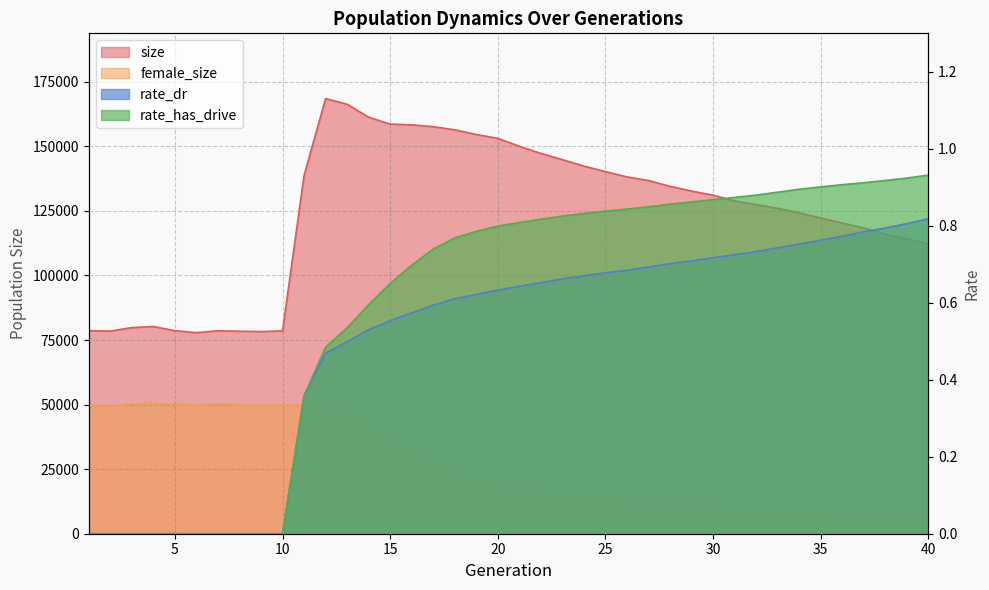

Between 21 and 22, which is larger?

21